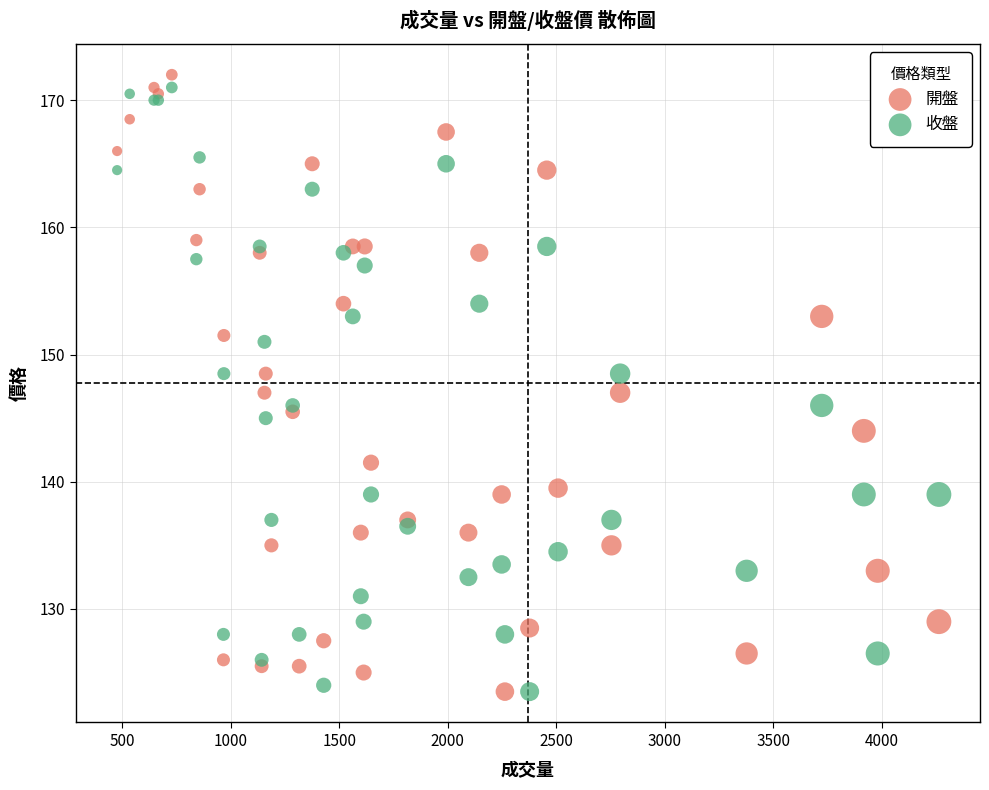

What is the X range (max minus min) for the scatter plot?

3787.0